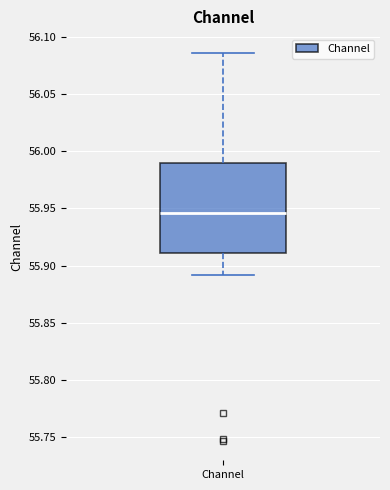

Where is the upper edge of the box for Channel on the y-axis? The values are not printed on the chart, so give them approximately, as read against the axis.

55.990